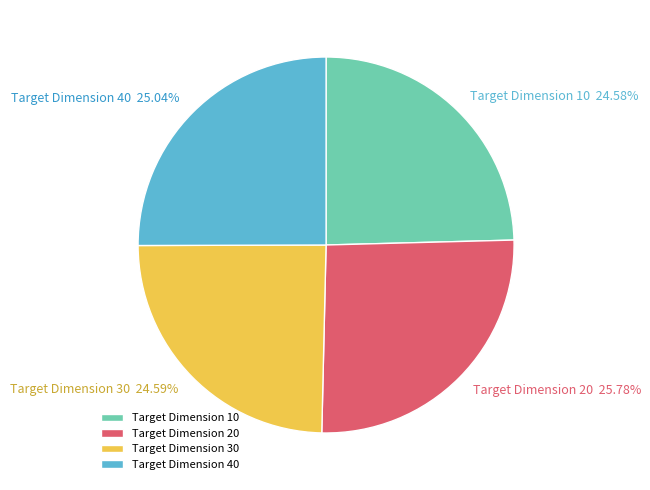

What is the largest slice in the pie chart?

Target Dimension 20